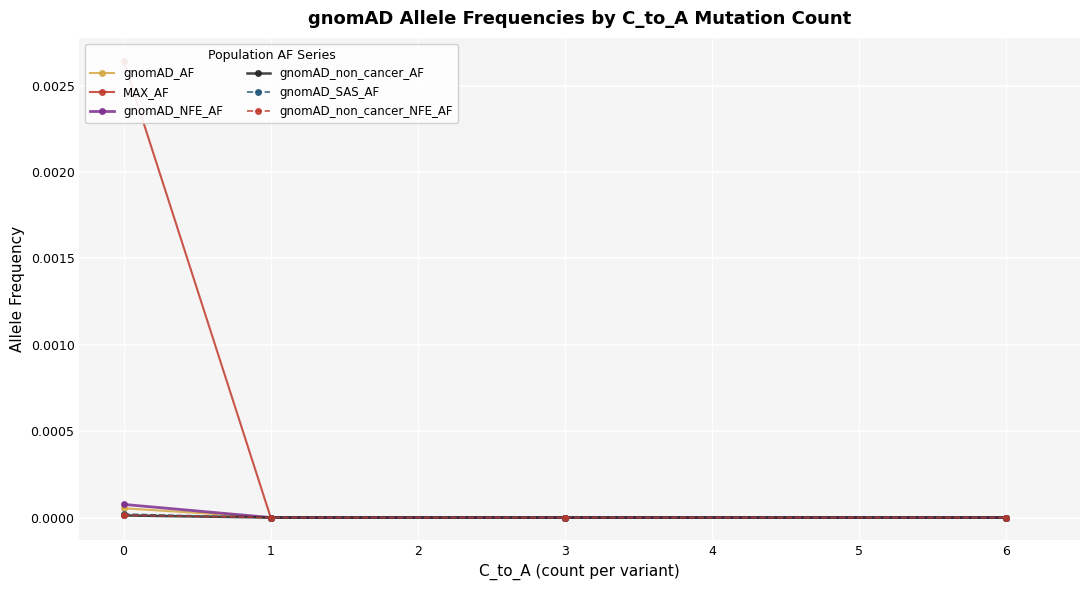

The value of gnomAD_non_cancer_AF at 6 is 0.0. True or false?

True